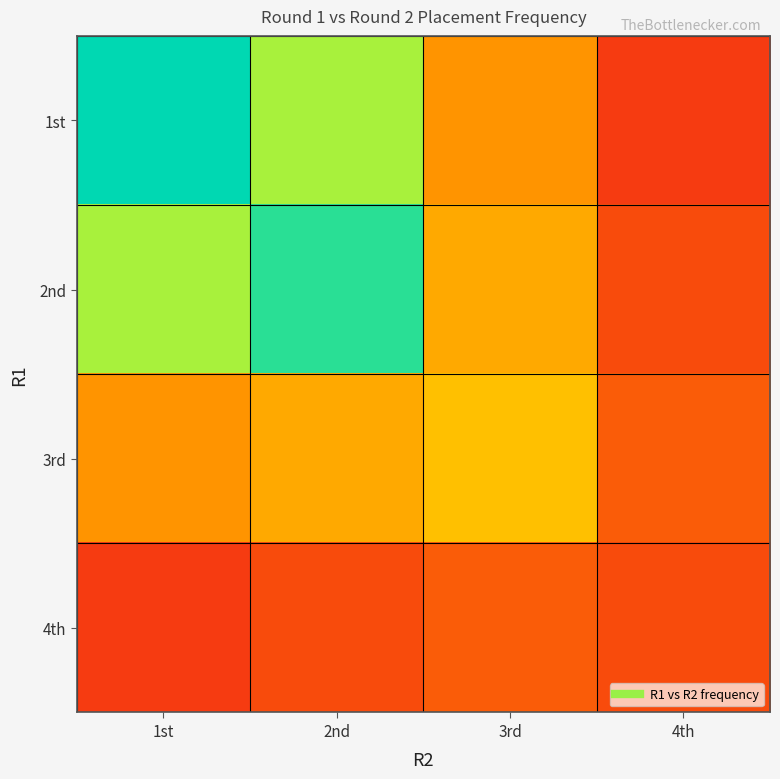

At which category is the sum across all series the highest?

2nd